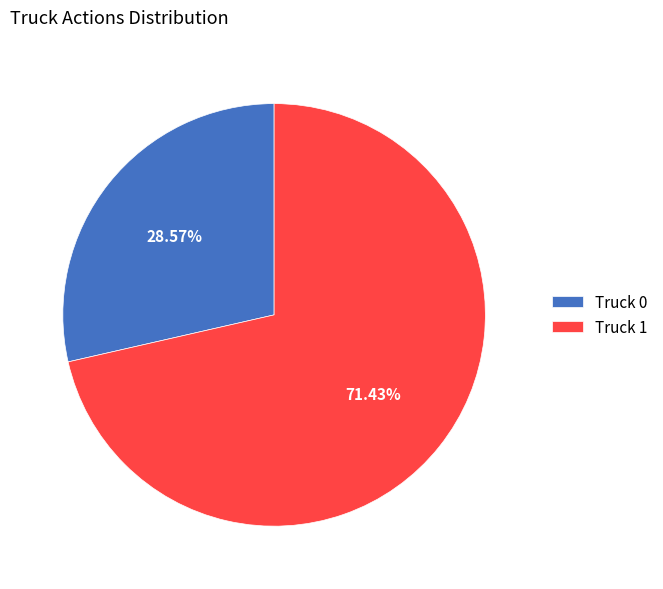

Which slice is the largest?

Truck 1